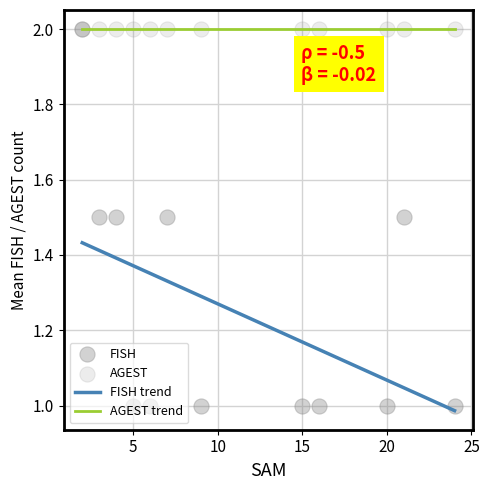

What is the total value across all series at 24?

3